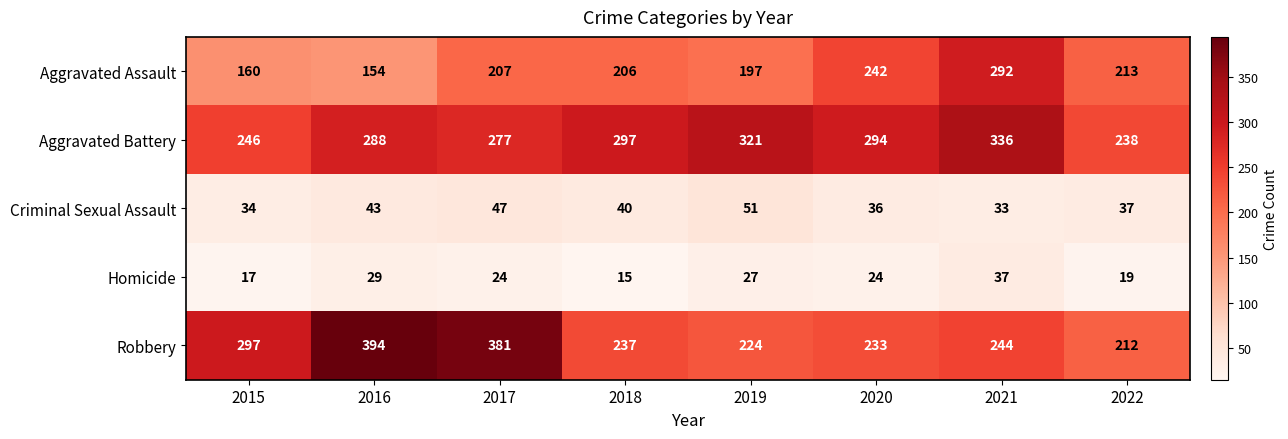

What is the difference between the maximum and second lowest values in the Robbery series?

170